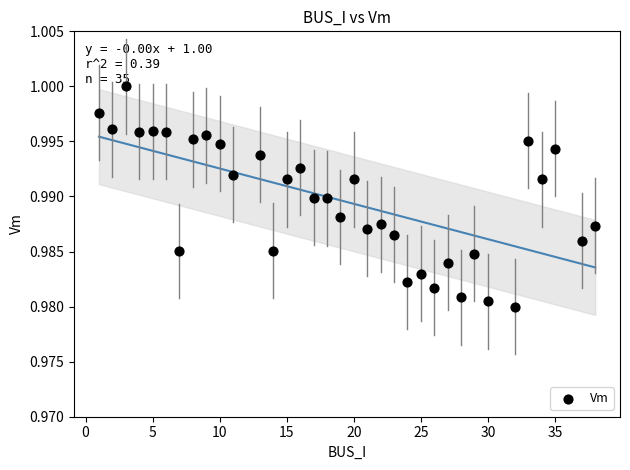

What is the range of X values (max minus min)?

37.0